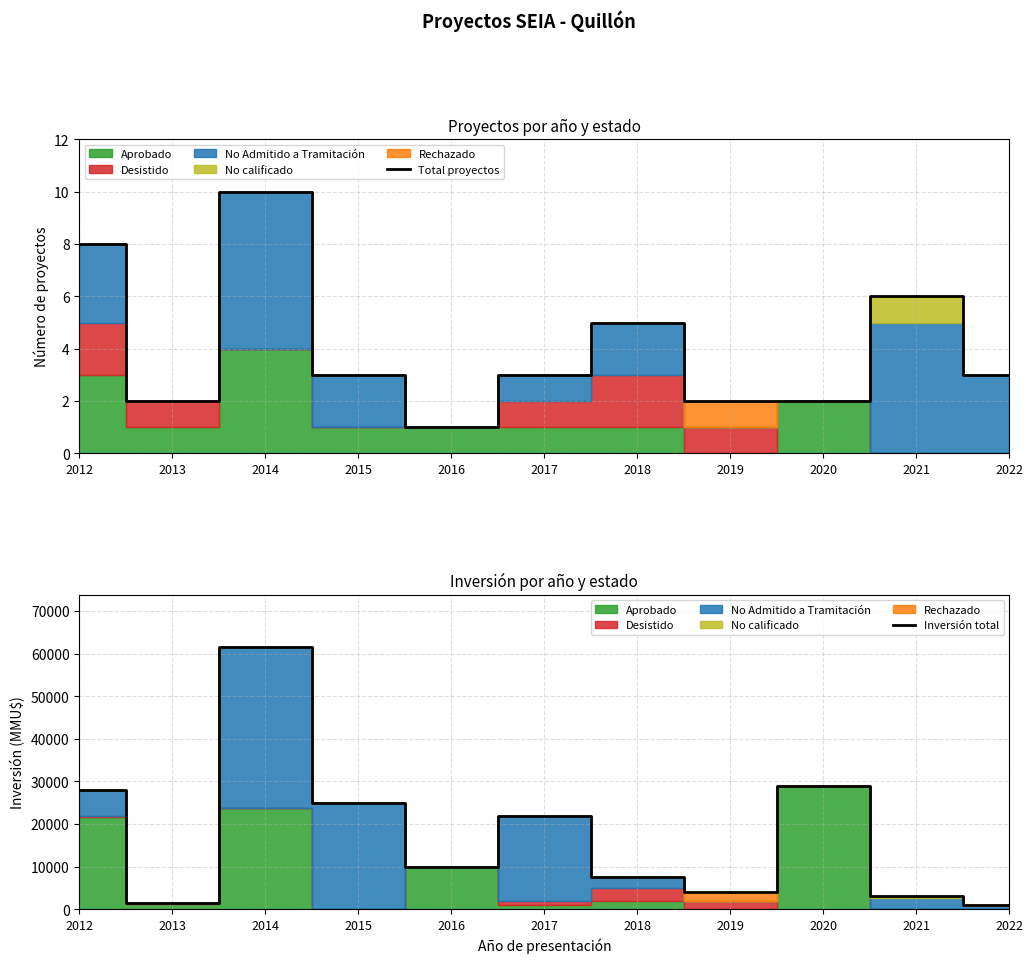

How many data points in Inversión total are above 10000?

5